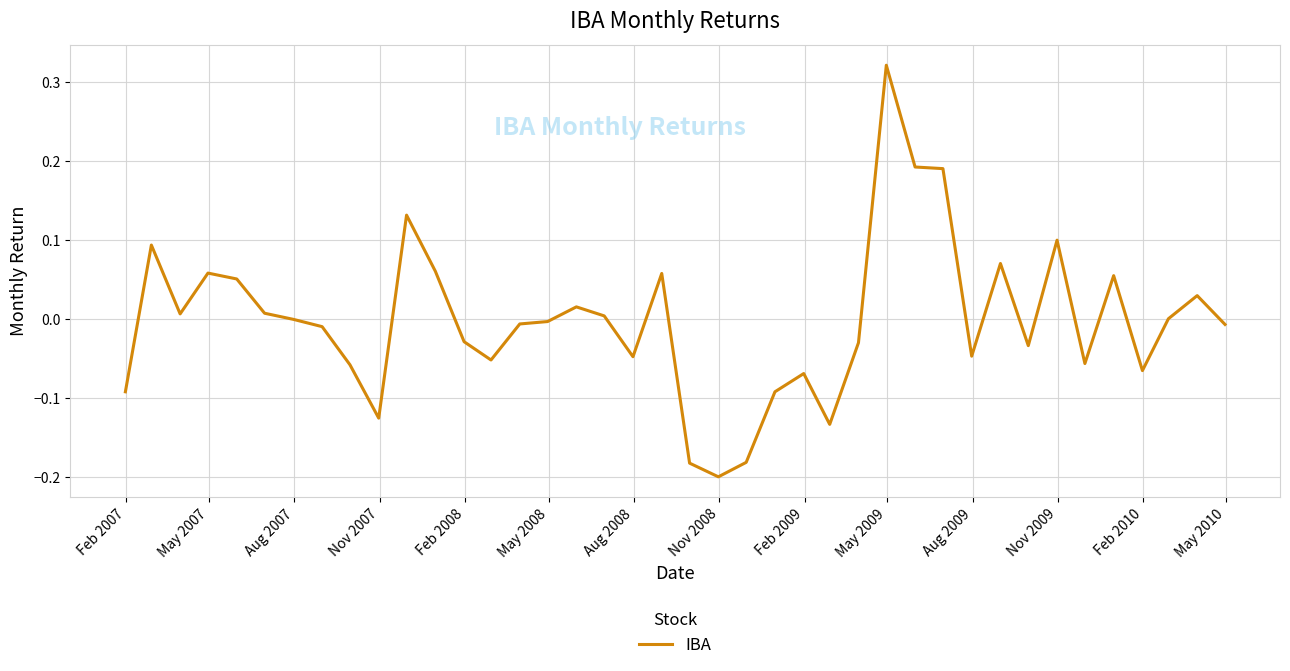

Is this an area chart (filled region under the line)?

No